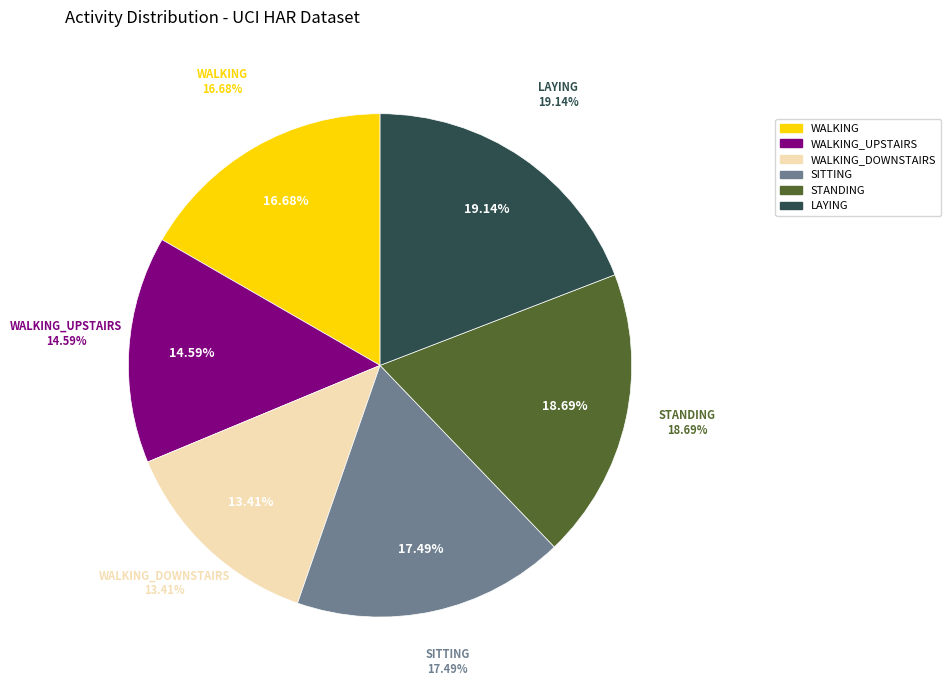

How many segments does this pie chart have?

6